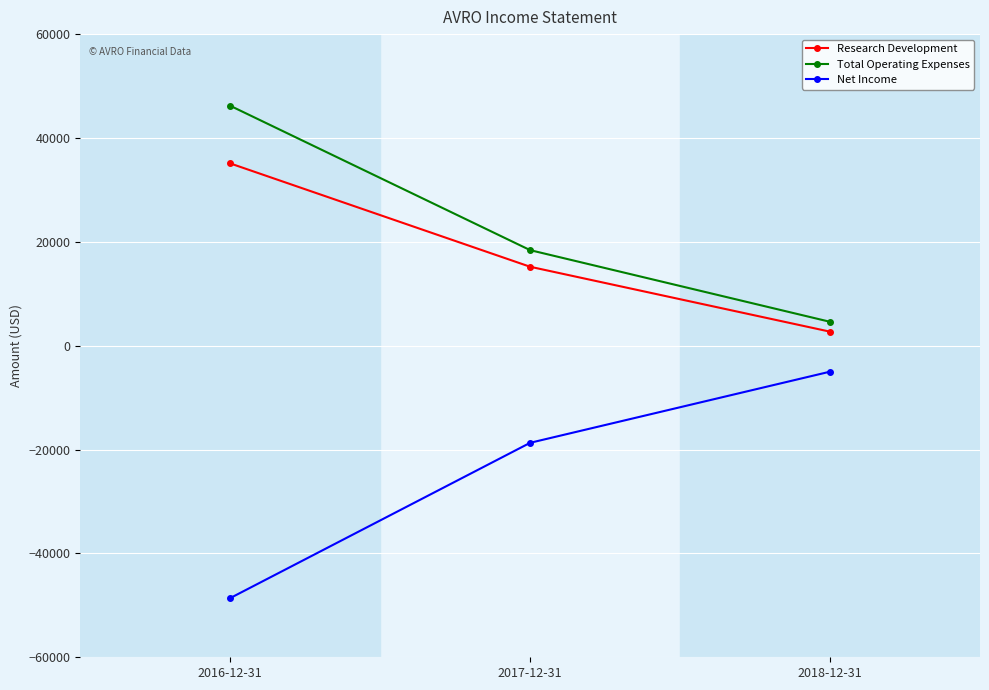

What is the minimum value shown in the chart?

-48600